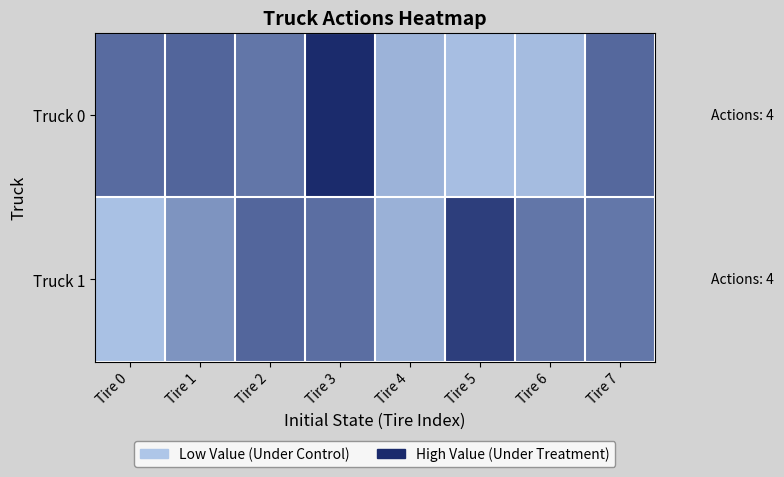

Which series changed the most between Tire 0 and Tire 2?

Truck 1